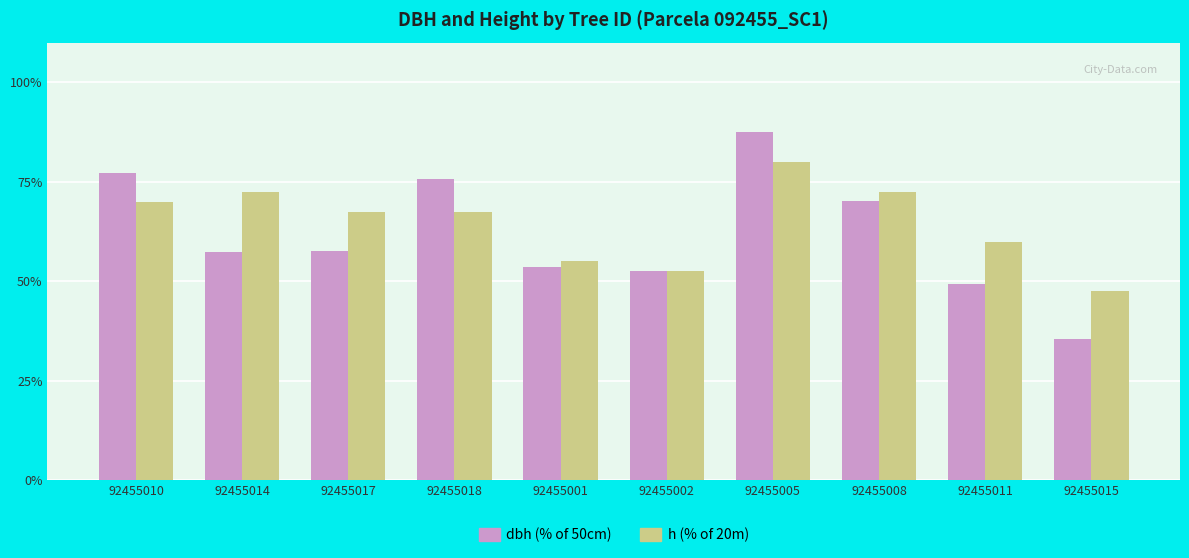

What is the sum of all h (% of 20m) values?

645.0